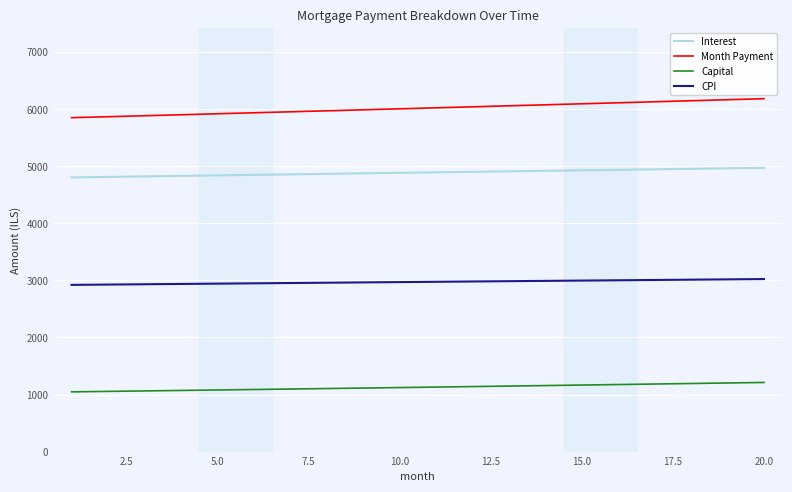

True or false: Capital and Interest cross at least once.

False